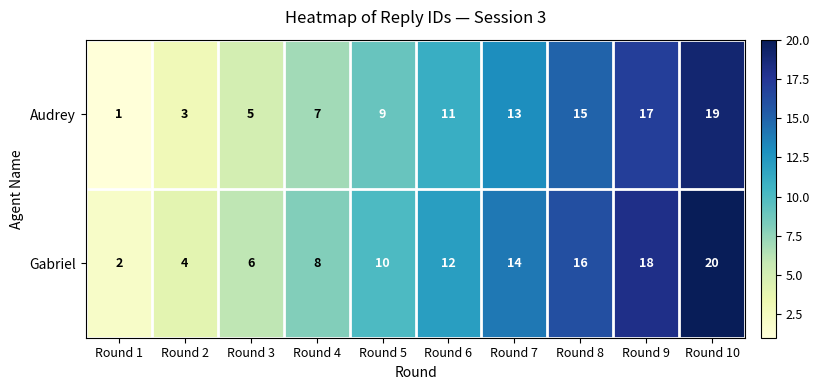

Which category has the highest value in the Gabriel series?

Round 10